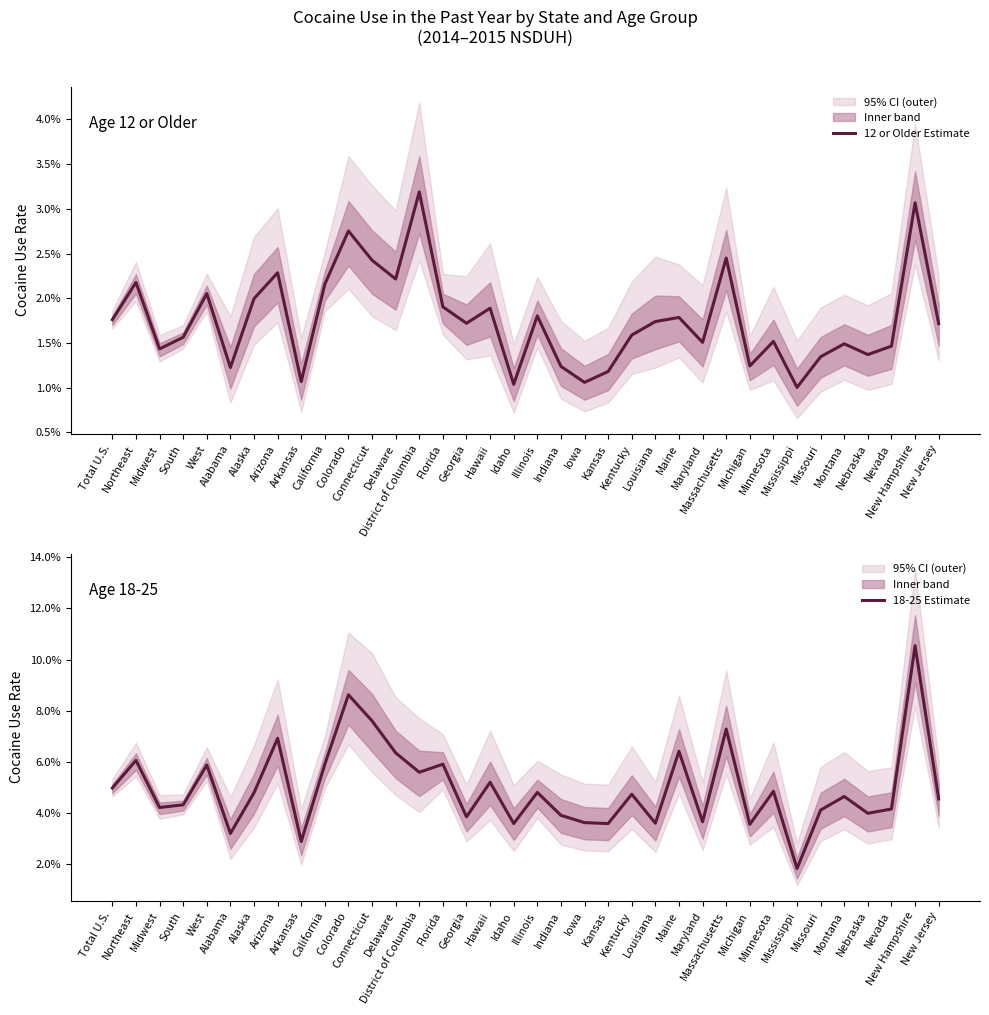

True or false: 18-25 Estimate and 12 or Older Estimate cross at least once.

False